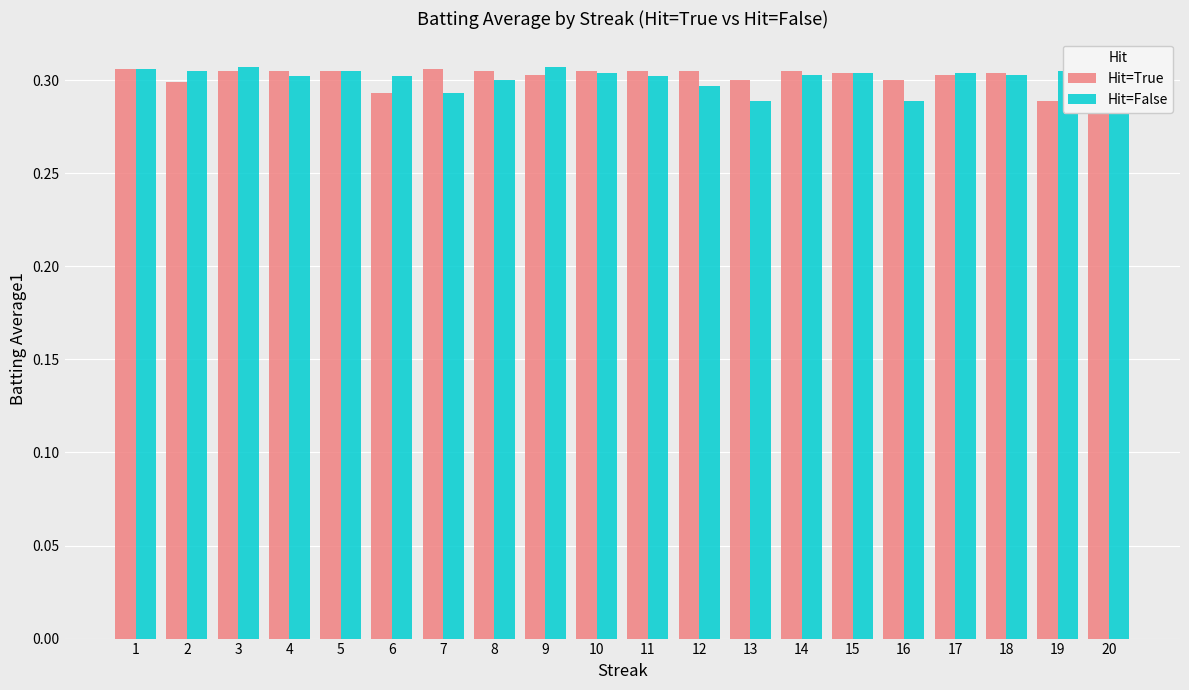

The value of Hit=True at 20 is 0.4. True or false?

False